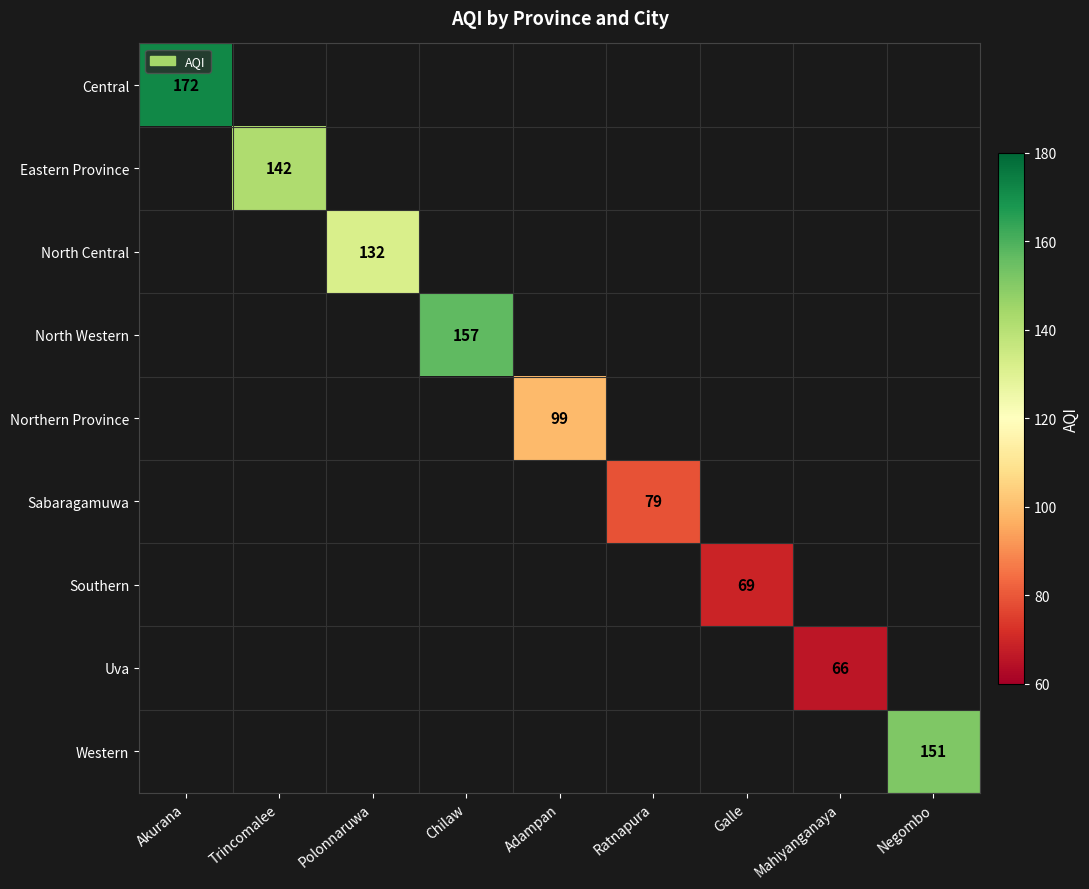

Count the number of categories in the chart.

9